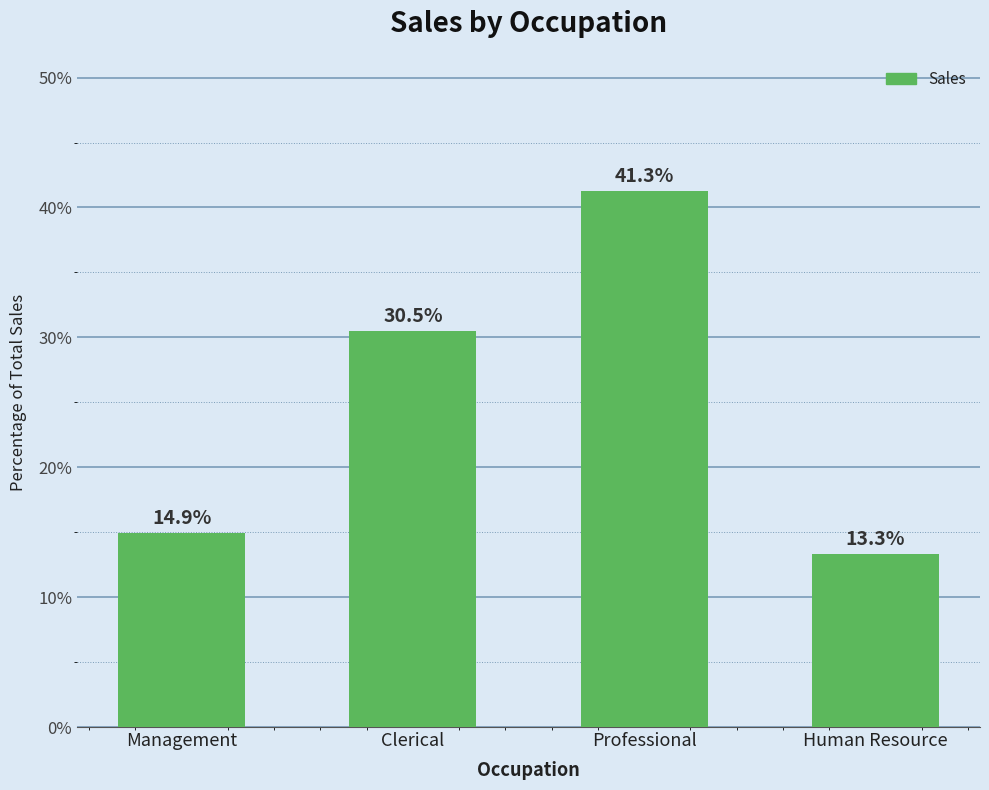

List the labels in order of value, largest first.

Professional, Clerical, Management, Human Resource